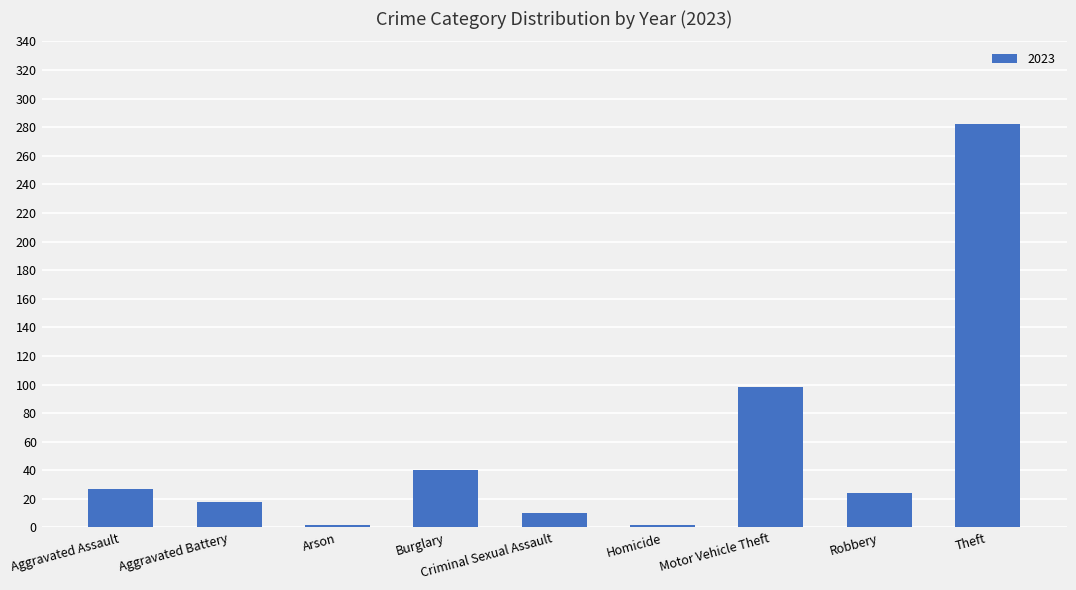

How many data points does each series have?

9